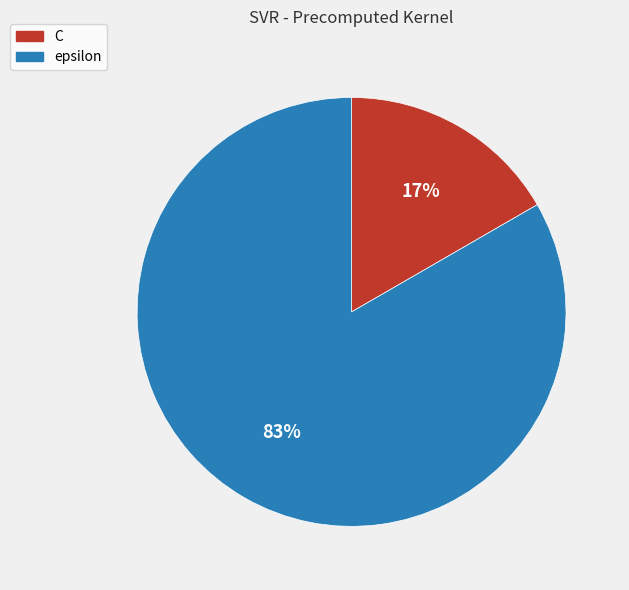

Which slice represents more than half of the pie?

epsilon